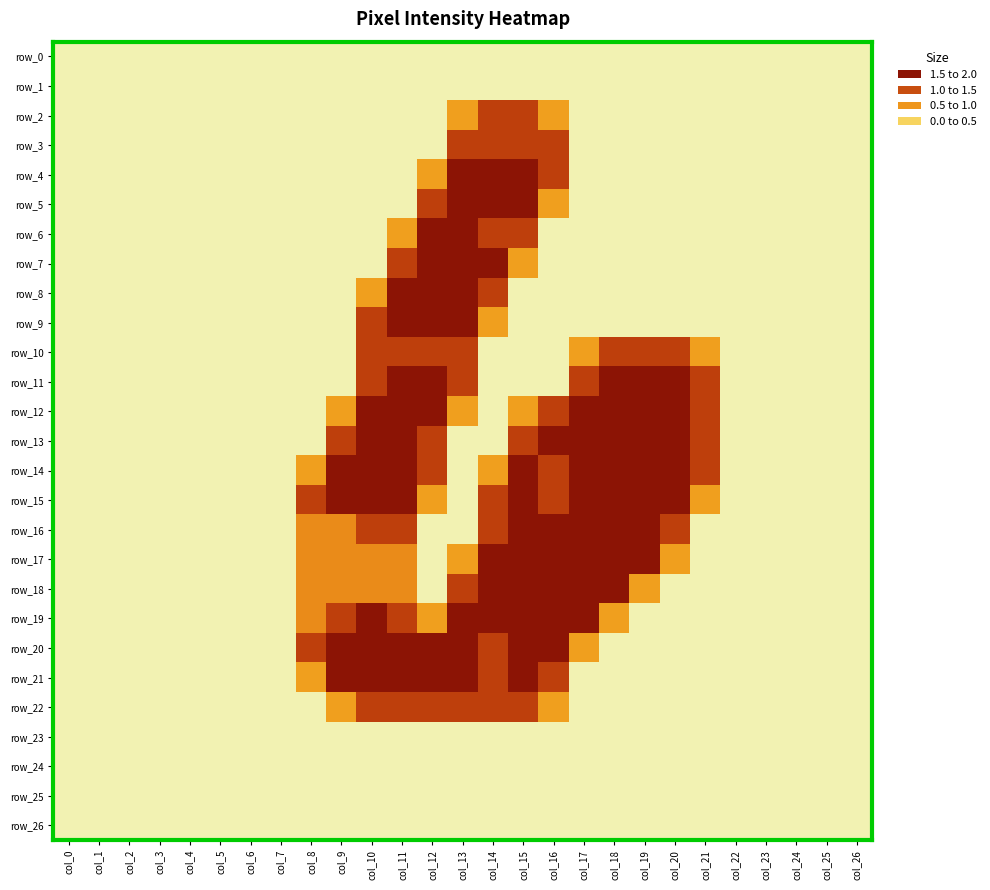

Rank the series by their maximum value, from lowest to highest.

row_0, row_1, row_23, row_24, row_25, row_26, row_2, row_3, row_10, row_22, row_4, row_5, row_6, row_7, row_8, row_9, row_11, row_12, row_13, row_14, row_15, row_16, row_17, row_18, row_19, row_20, row_21